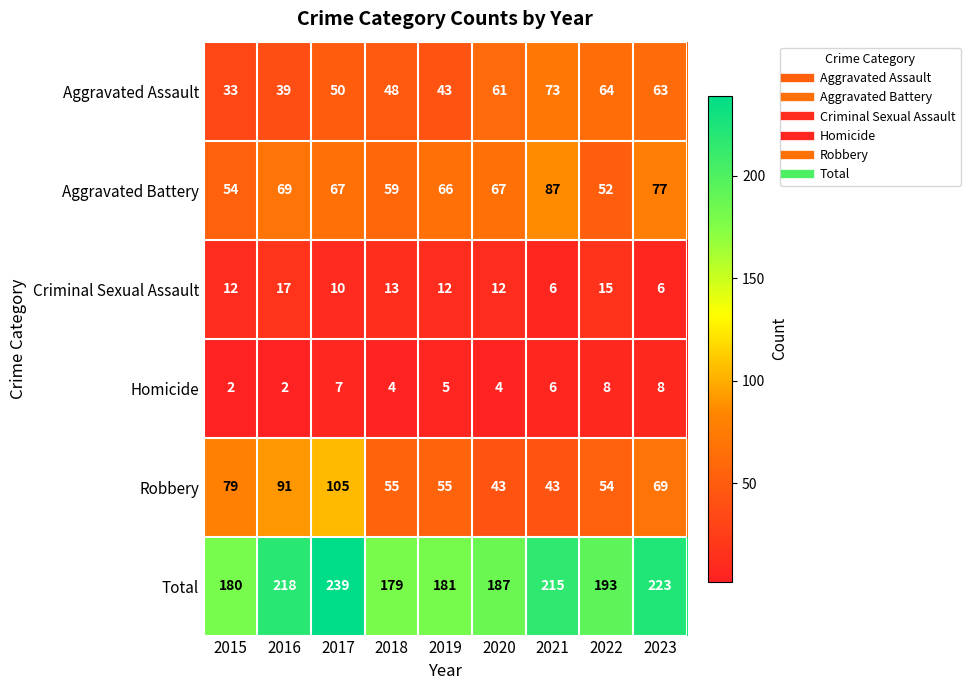

Which category has the highest value in the Robbery series?

2017